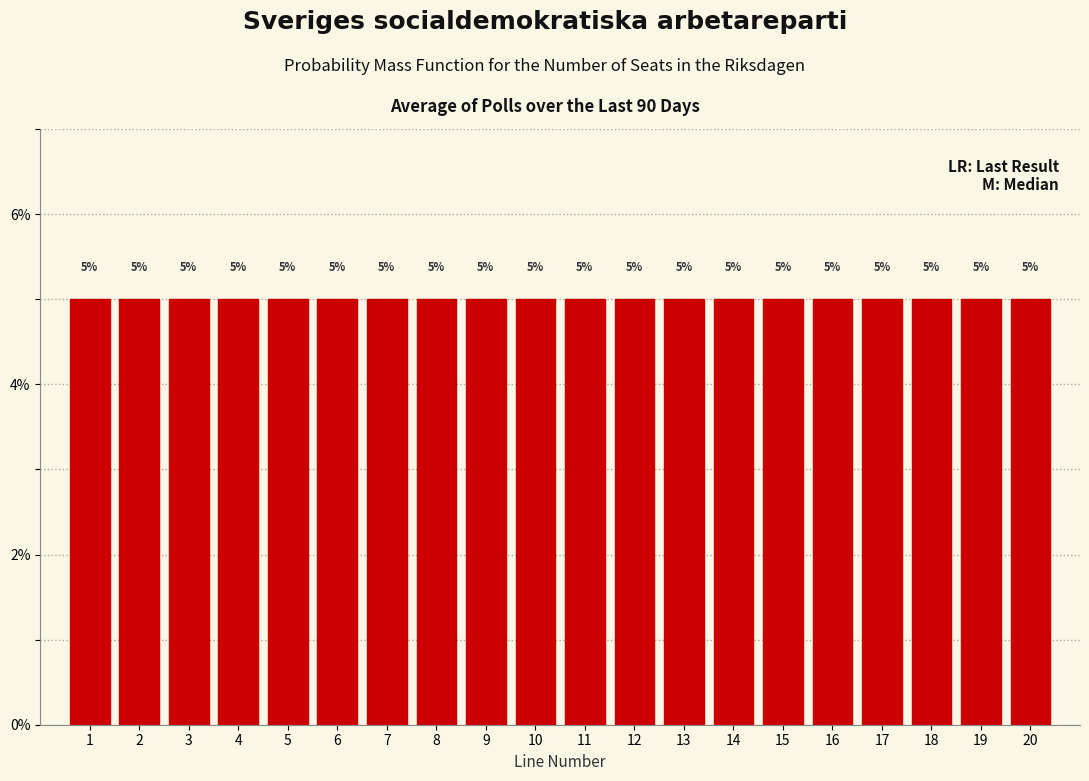

Reading left to right, transcribe this chart: for each bar, give the range it covers on the x-axis and its height.

0.5 to 1.5: 5
1.5 to 2.5: 5
2.5 to 3.5: 5
3.5 to 4.5: 5
4.5 to 5.5: 5
5.5 to 6.5: 5
6.5 to 7.5: 5
7.5 to 8.5: 5
8.5 to 9.5: 5
9.5 to 10.5: 5
10.5 to 11.5: 5
11.5 to 12.5: 5
12.5 to 13.5: 5
13.5 to 14.5: 5
14.5 to 15.5: 5
15.5 to 16.5: 5
16.5 to 17.5: 5
17.5 to 18.5: 5
18.5 to 19.5: 5
19.5 to 20.5: 5